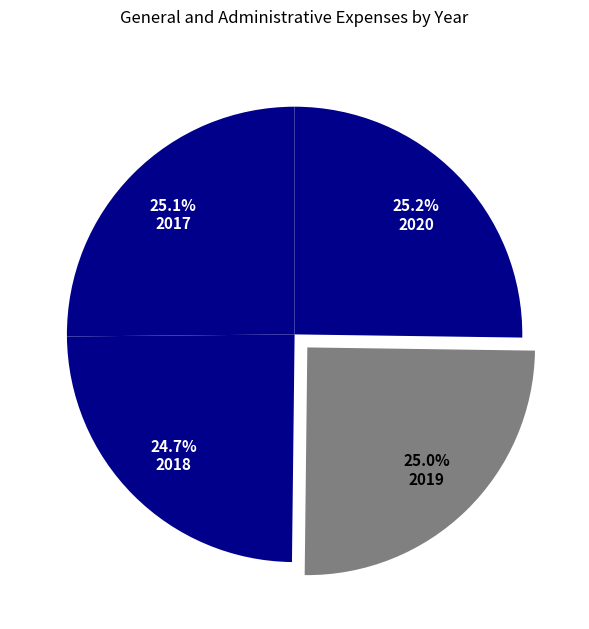

Combined, do 2020 and 2019 account for over 50%?

Yes